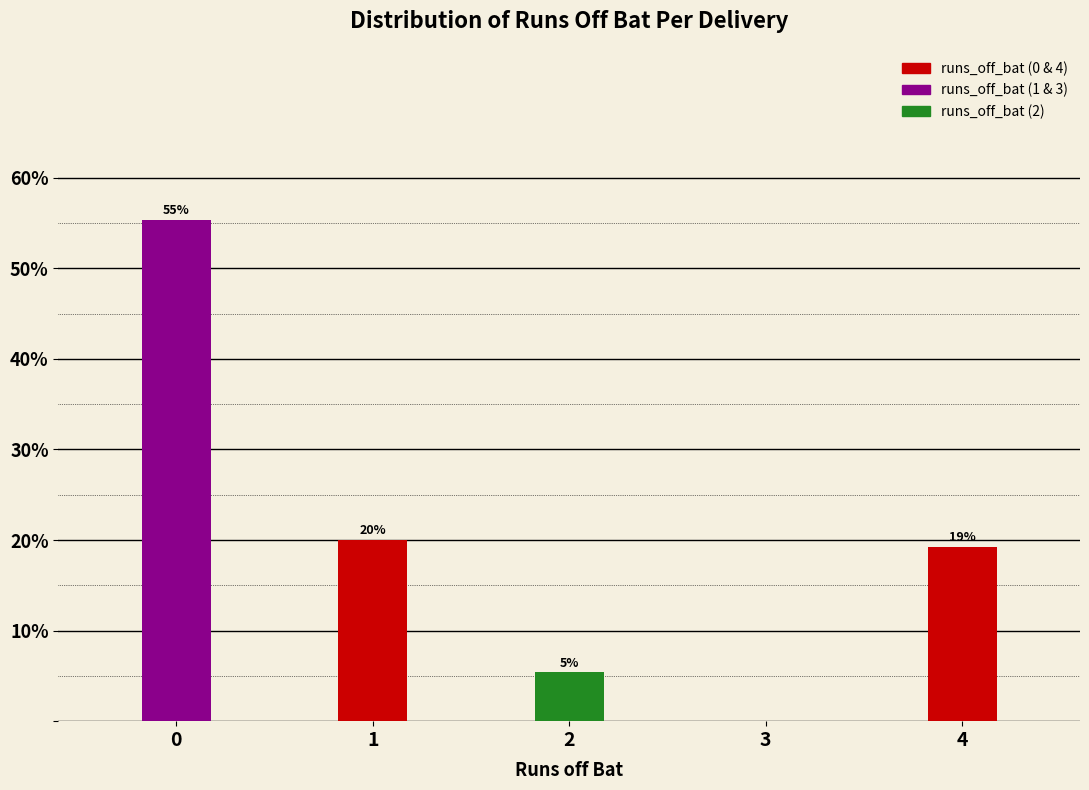

Are the bars horizontal?

No